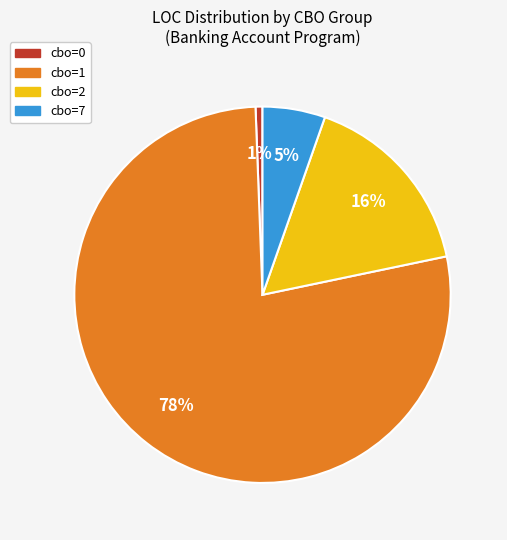

How many slices are in this pie chart?

4